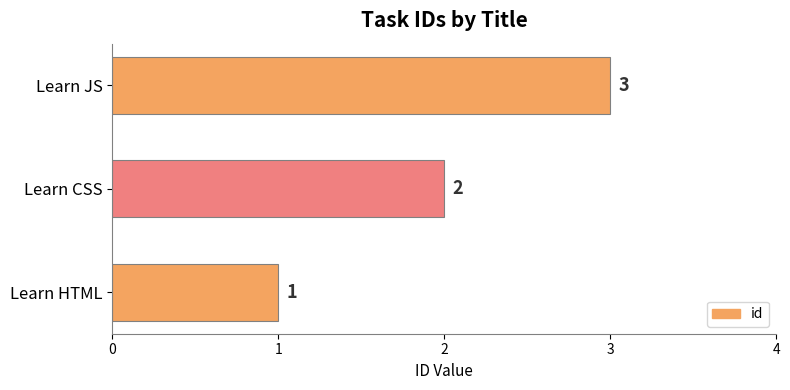

The chart shows a value of 5 at Learn JS. True or false?

False